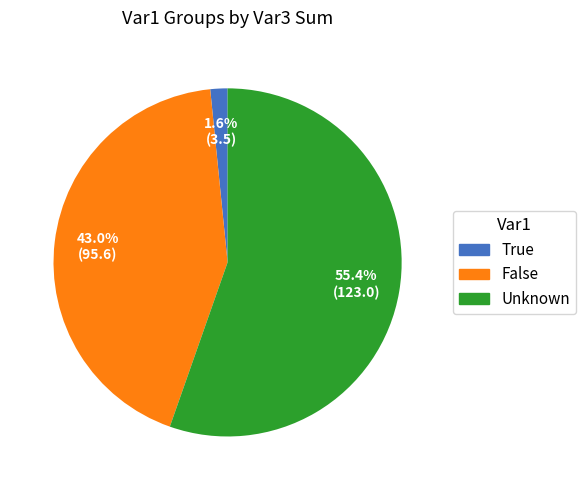

Rank the categories by value from lowest to highest.

True, False, Unknown